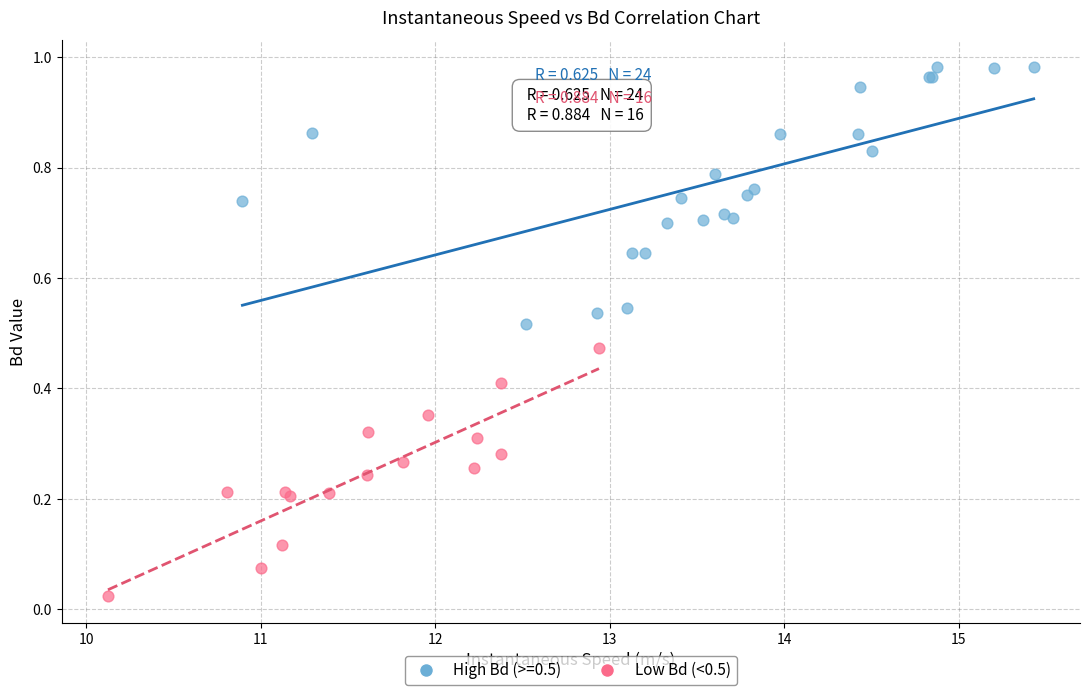

Which series reaches the maximum Y coordinate?

High Bd (>=0.5)